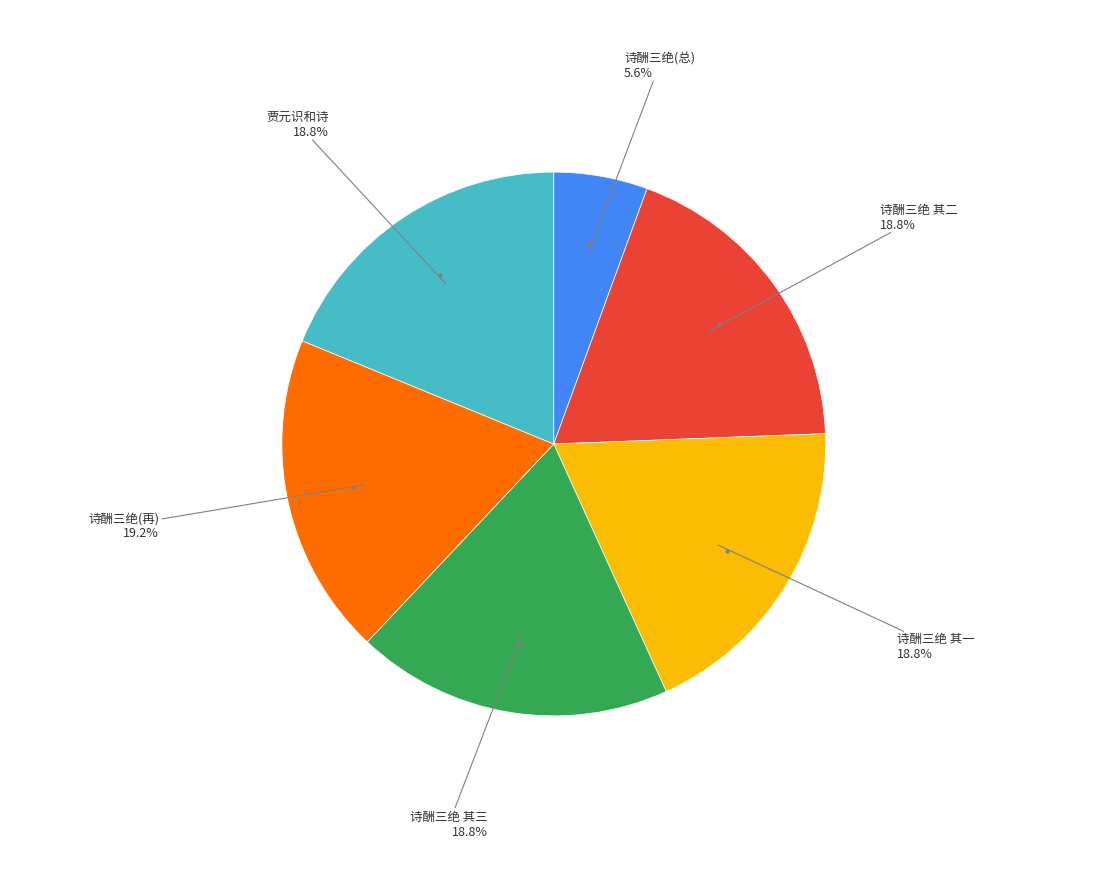

Does any single category account for the majority?

No